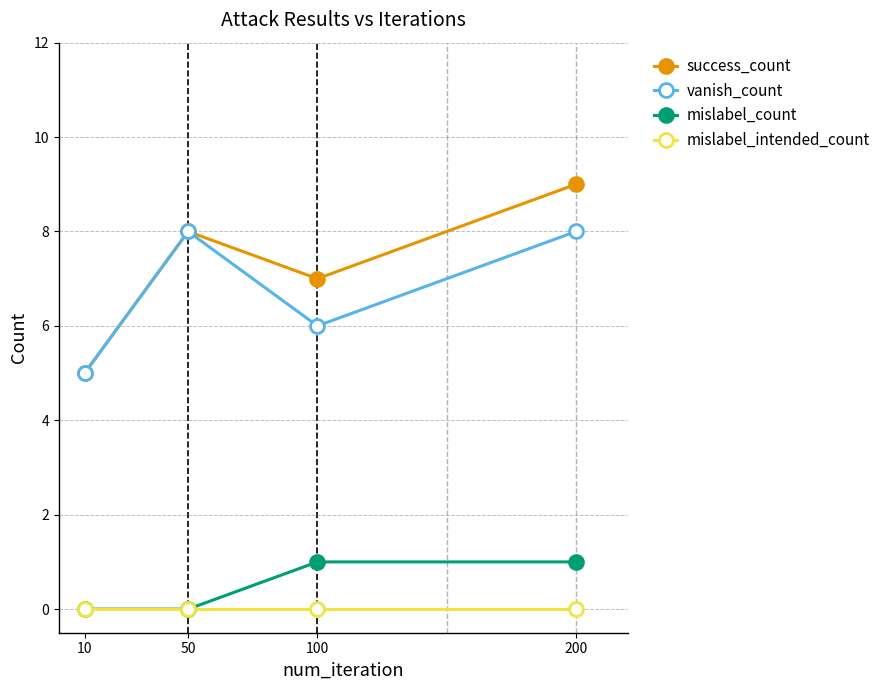

True or false: vanish_count and mislabel_count cross at least once.

False